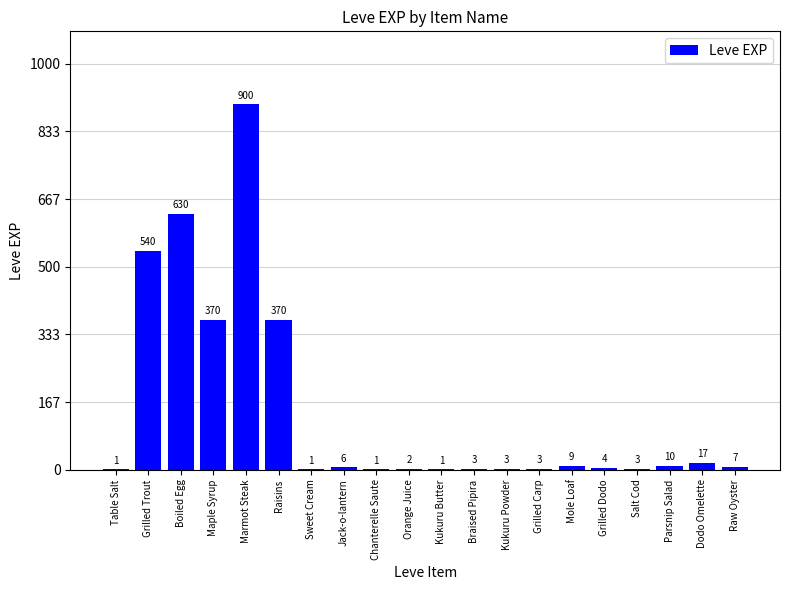

What is the average value?

144